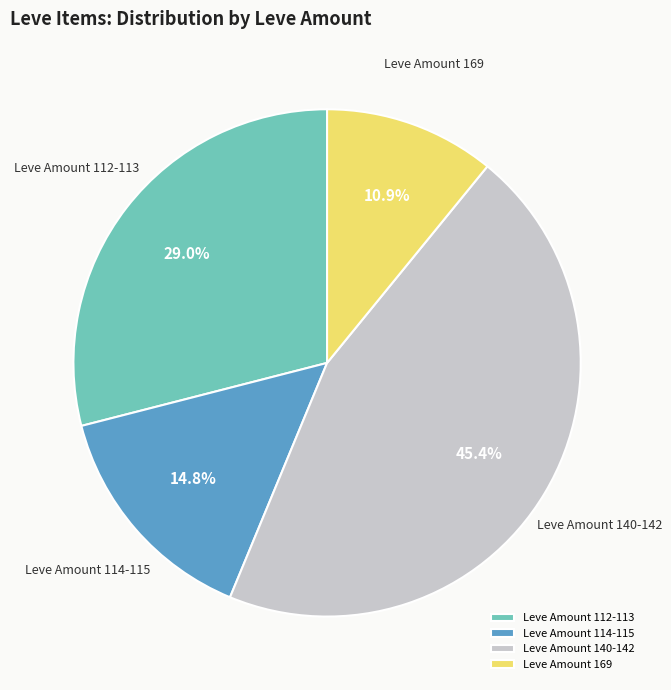

Is there any slice that represents more than half of the pie?

No